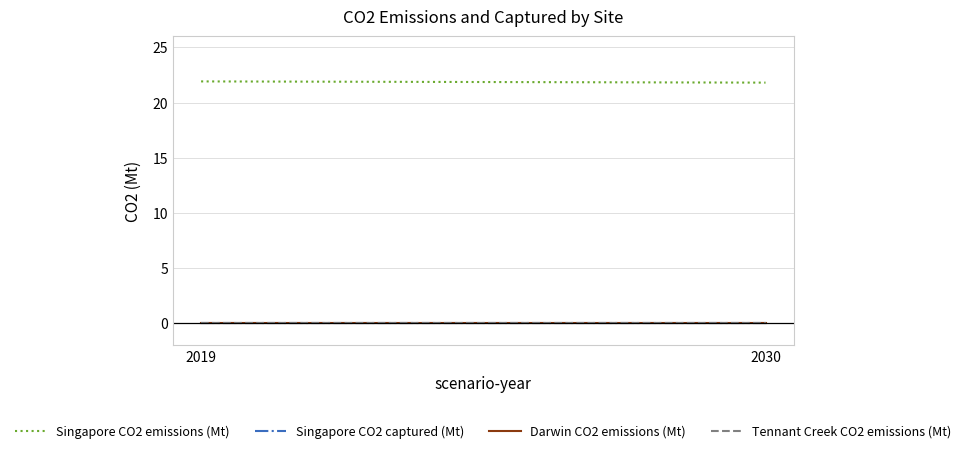

At which label is Singapore CO2 emissions (Mt) closest to 21?

2030